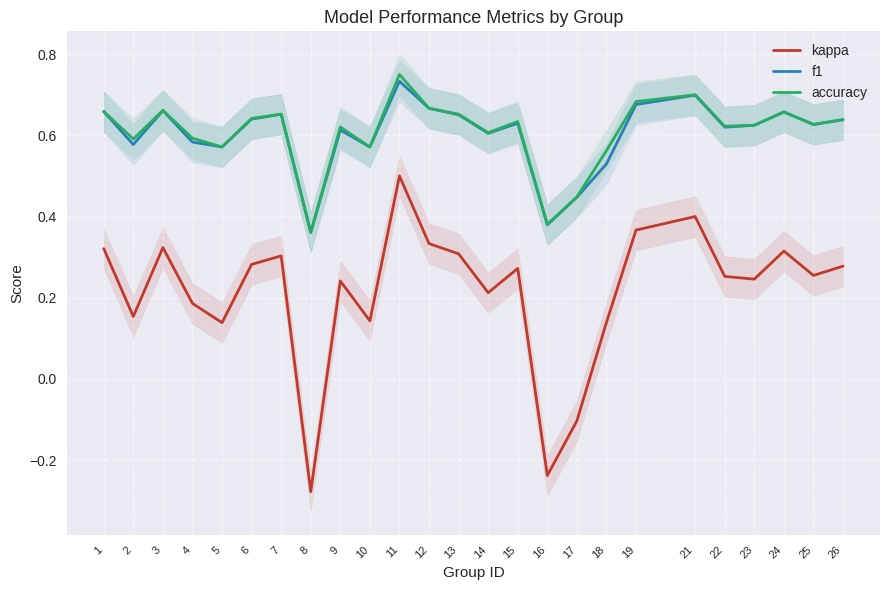

What are all the series names shown in the legend?

kappa, f1, accuracy